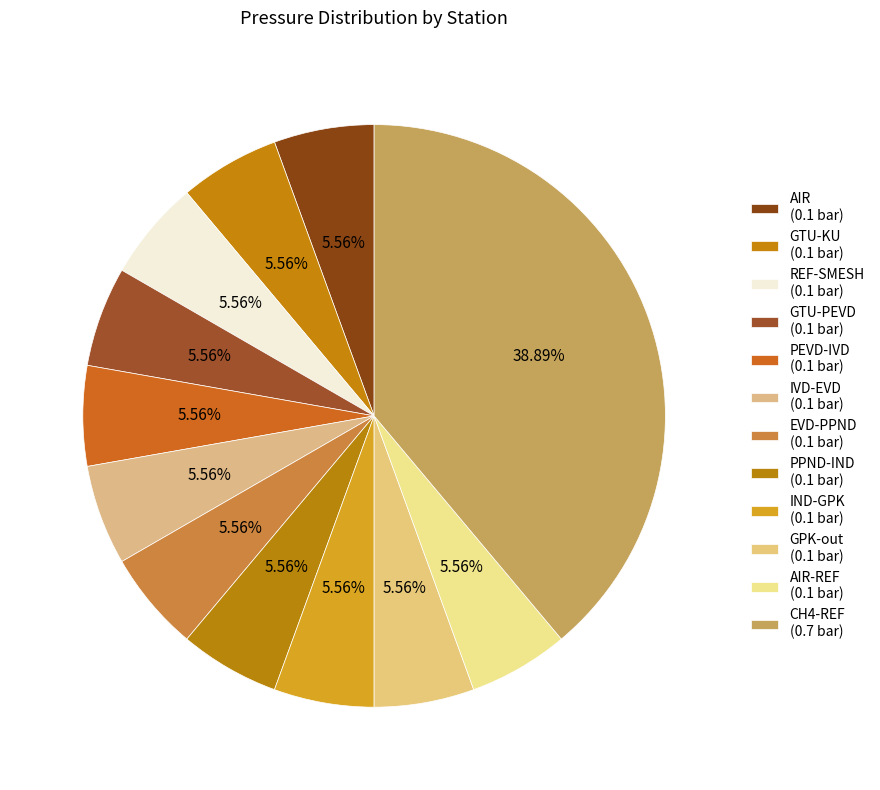

How many segments does this pie chart have?

12